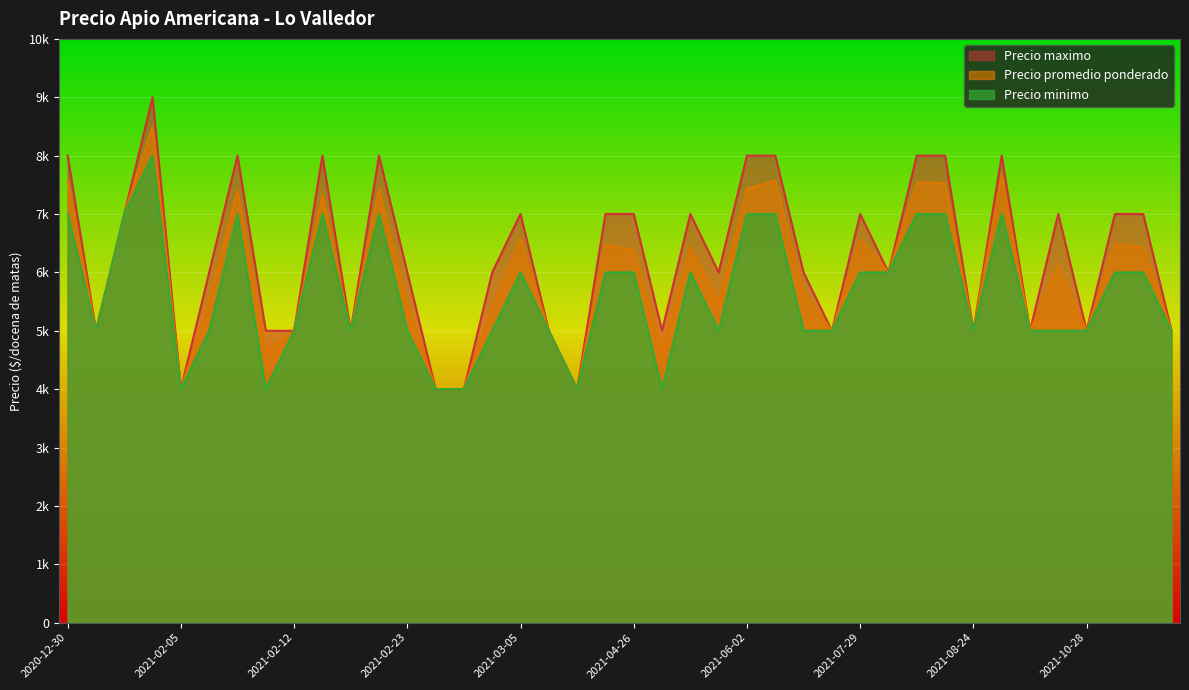

The Precio maximo series shows 7000 at 2021-10-26. True or false?

True